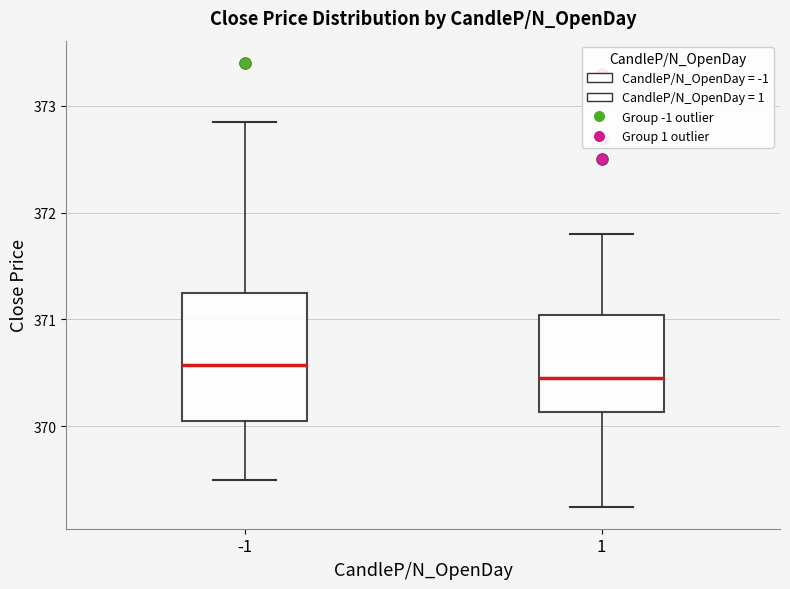

Where does the lower whisker of the box at x = -1 end on the y-axis? The values are not printed on the chart, so give them approximately, as read against the axis.

369.5